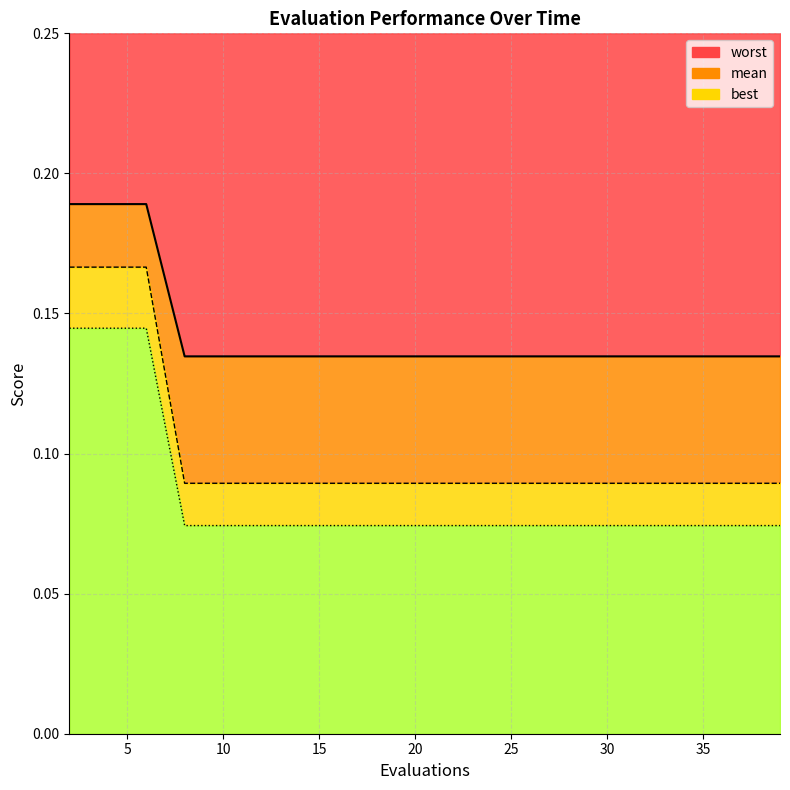

How many data points does each series have?

20